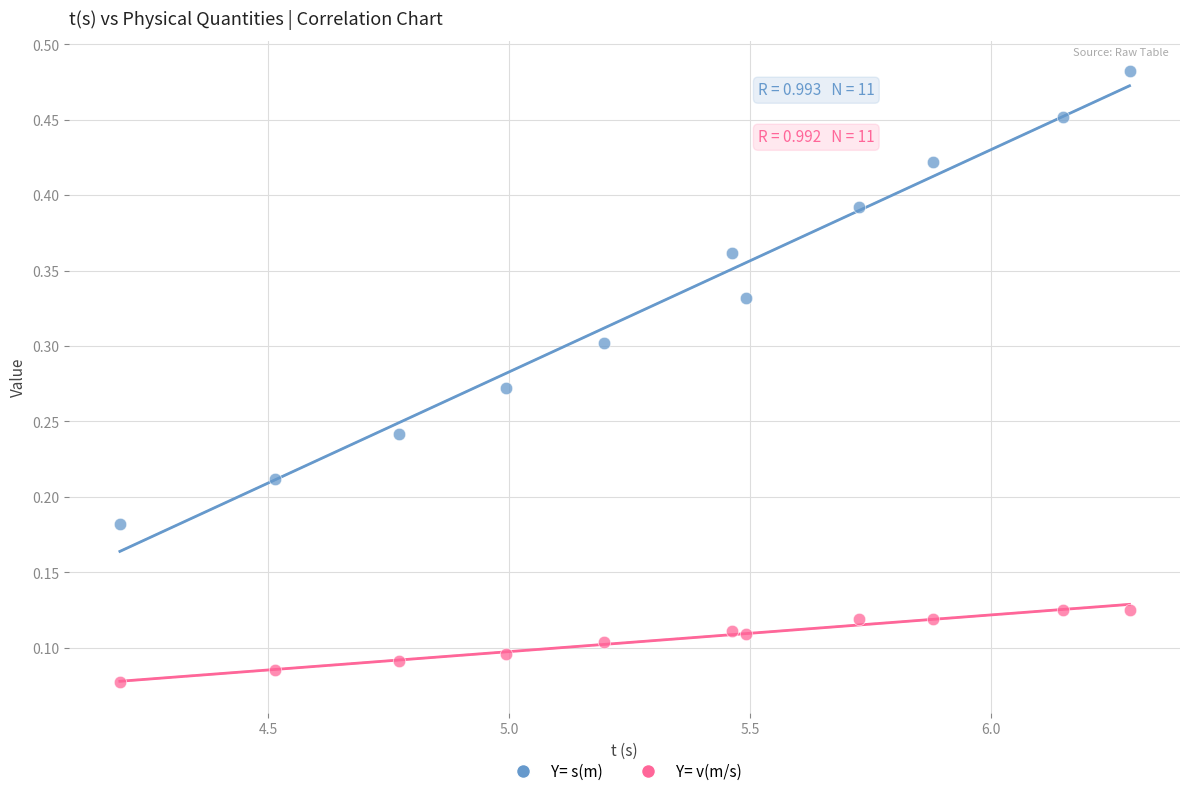

What is the X range (max minus min) for the scatter plot?

2.1